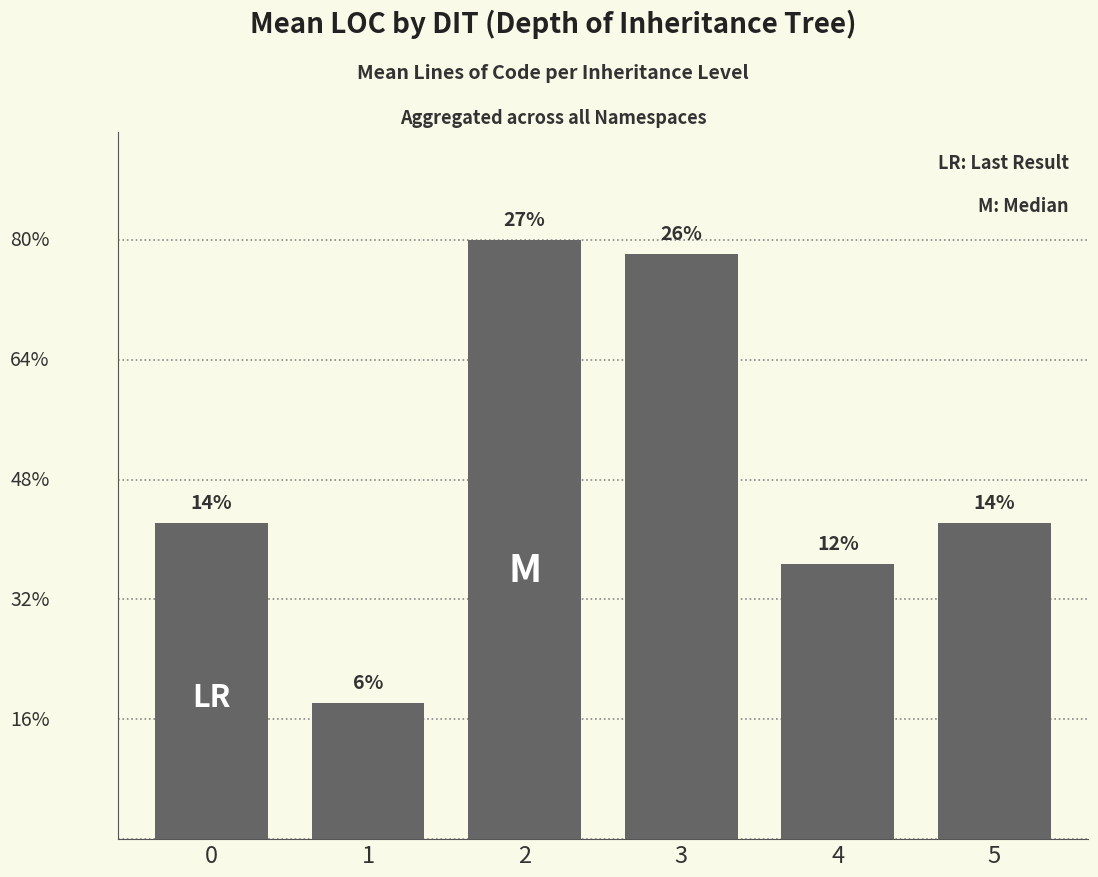

At which category does the chart reach its minimum across all series?

1